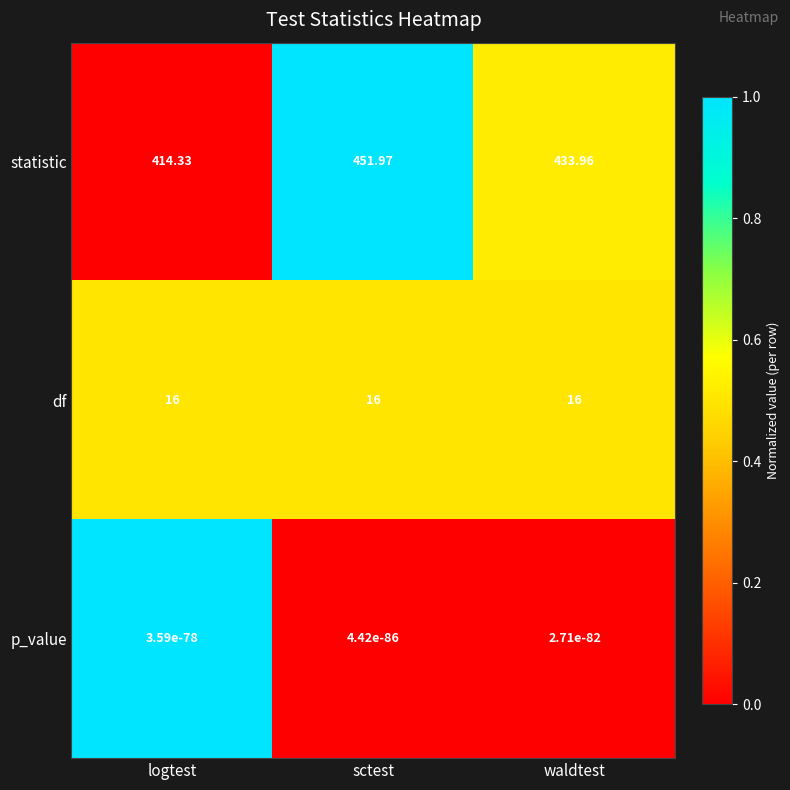

Rank the series at waldtest from lowest to highest value.

p_value, df, statistic